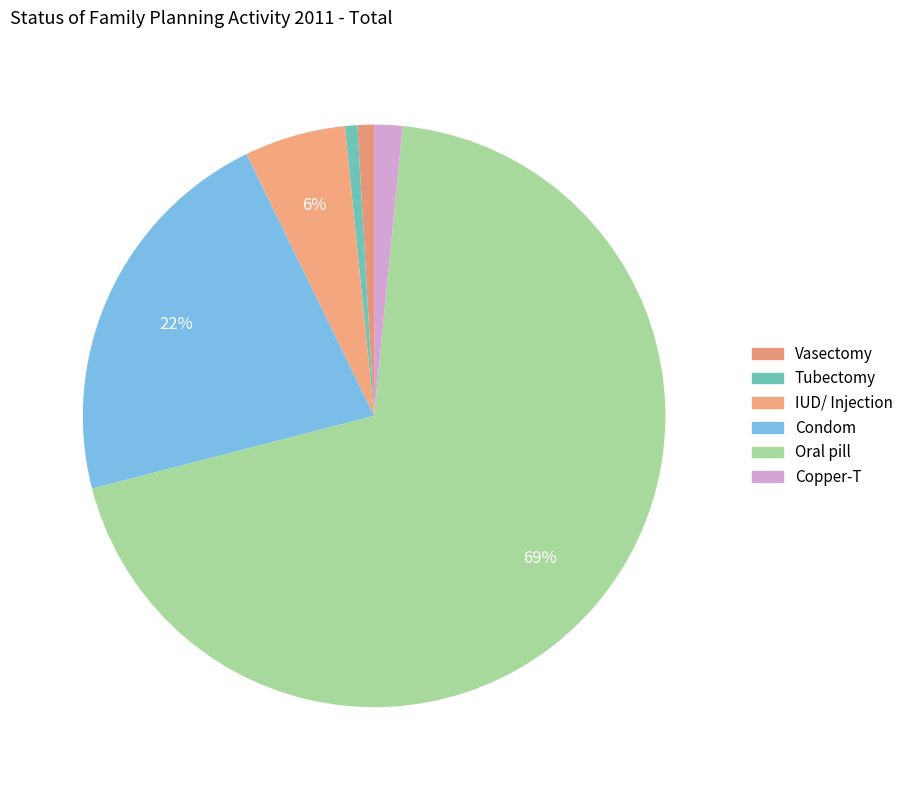

What is the smallest slice in the pie chart?

Tubectomy